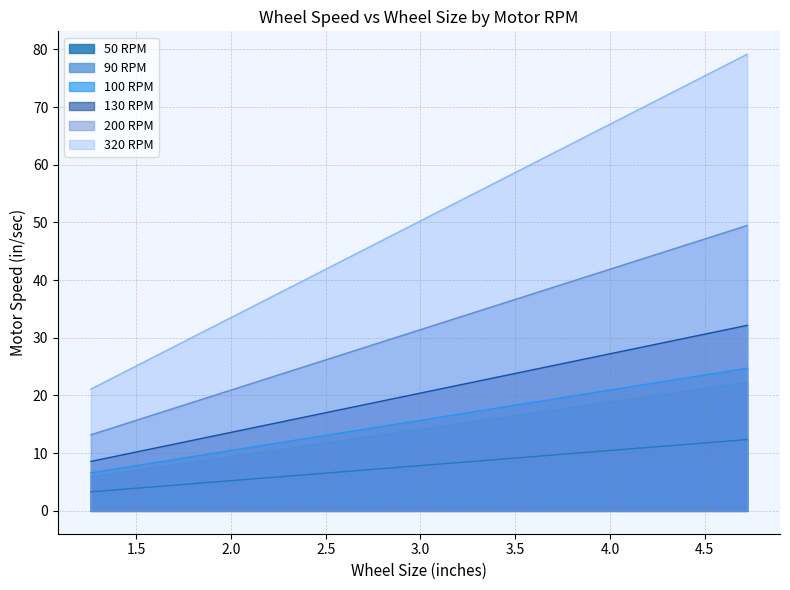

True or false: 130 RPM has more than 1 points higher than both neighbors.

False